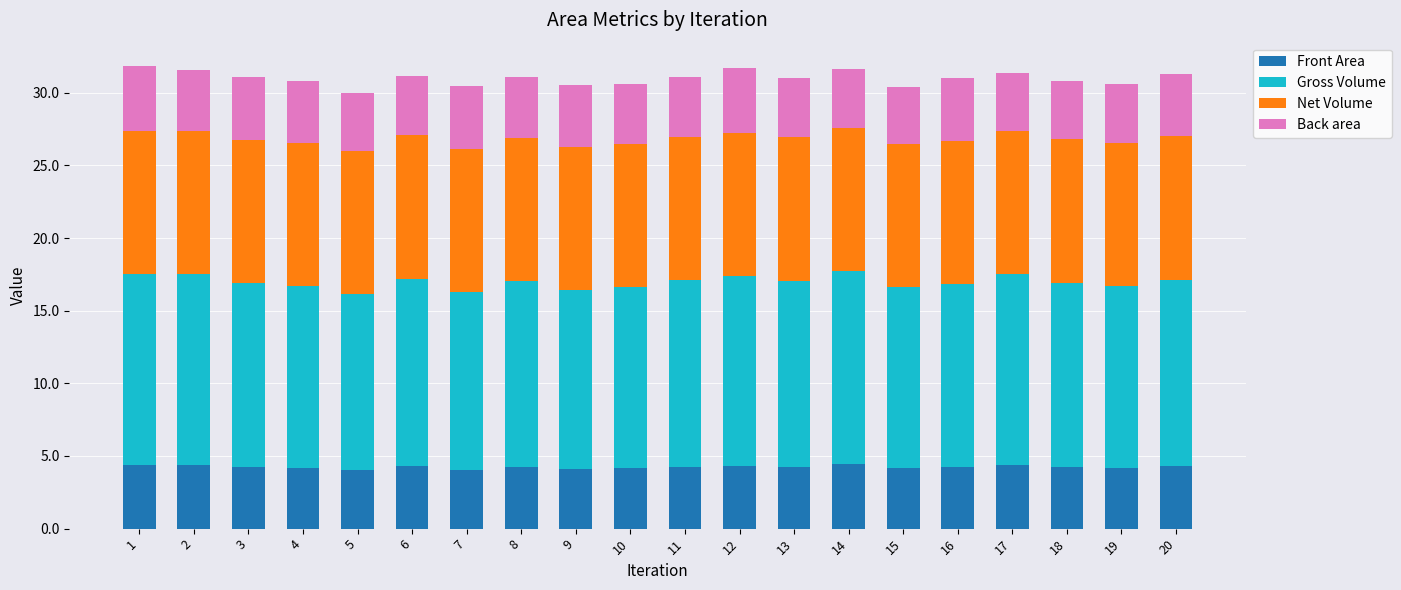

Is it true that Front Area equals 2.0 at 18?

False